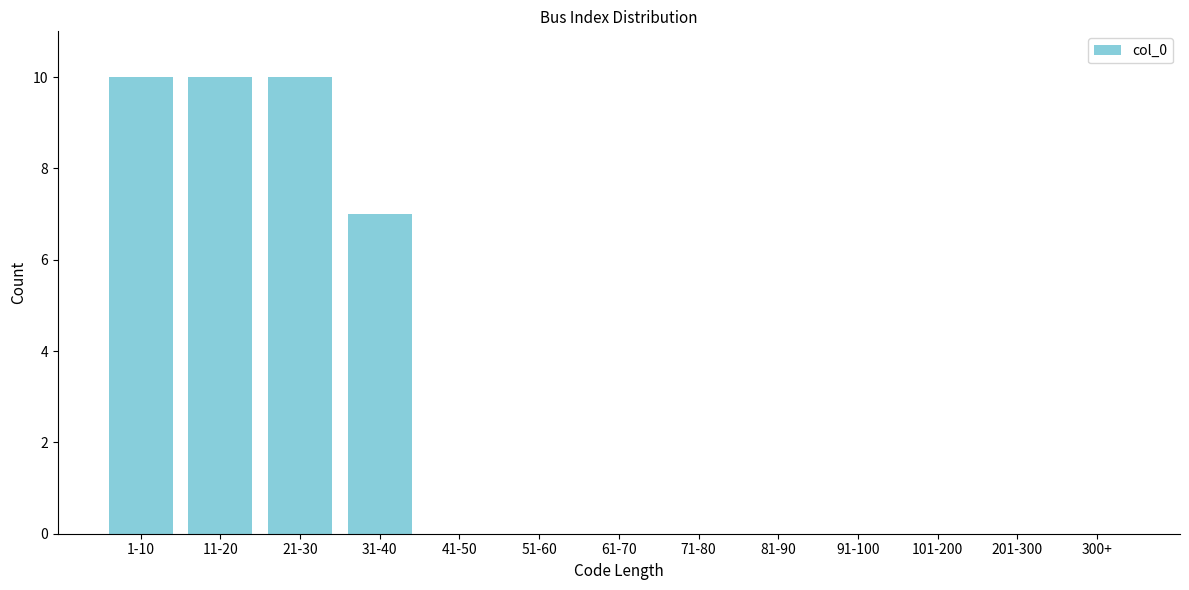

Reading left to right, transcribe all the data shown in this chart.

1-10=10	11-20=10	21-30=10	31-40=7	41-50=0	51-60=0	61-70=0	71-80=0	81-90=0	91-100=0	101-200=0	201-300=0	300+=0